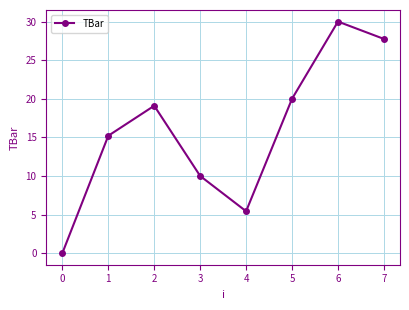

Rank the categories by value from lowest to highest.

0, 4, 3, 1, 2, 5, 7, 6